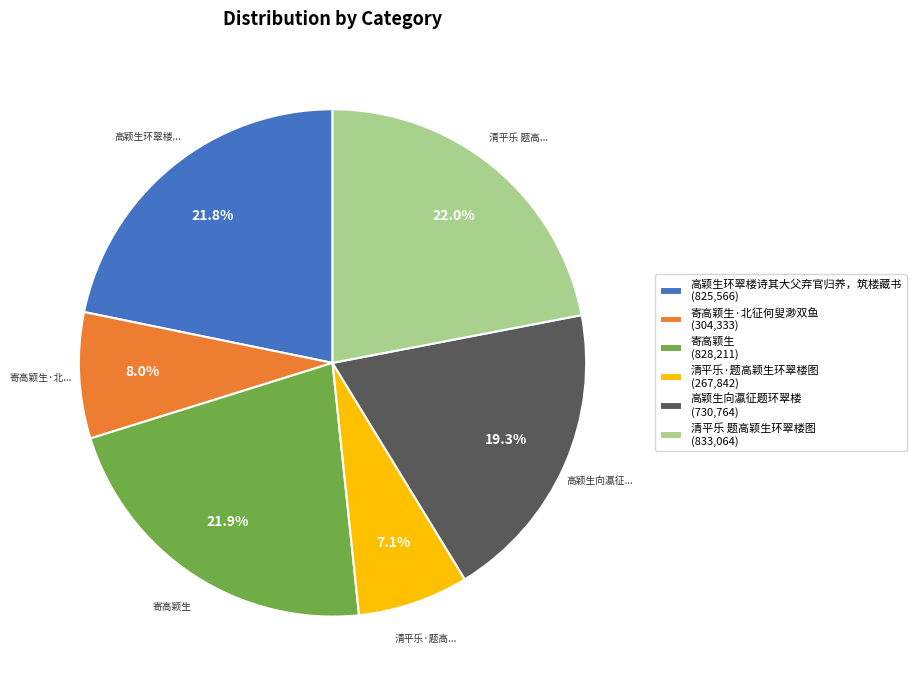

Is there a majority slice in this chart?

No